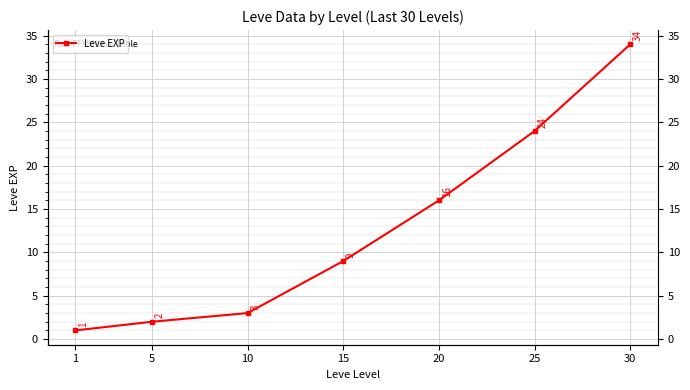

True or false: the data shows 21 at 20.

False